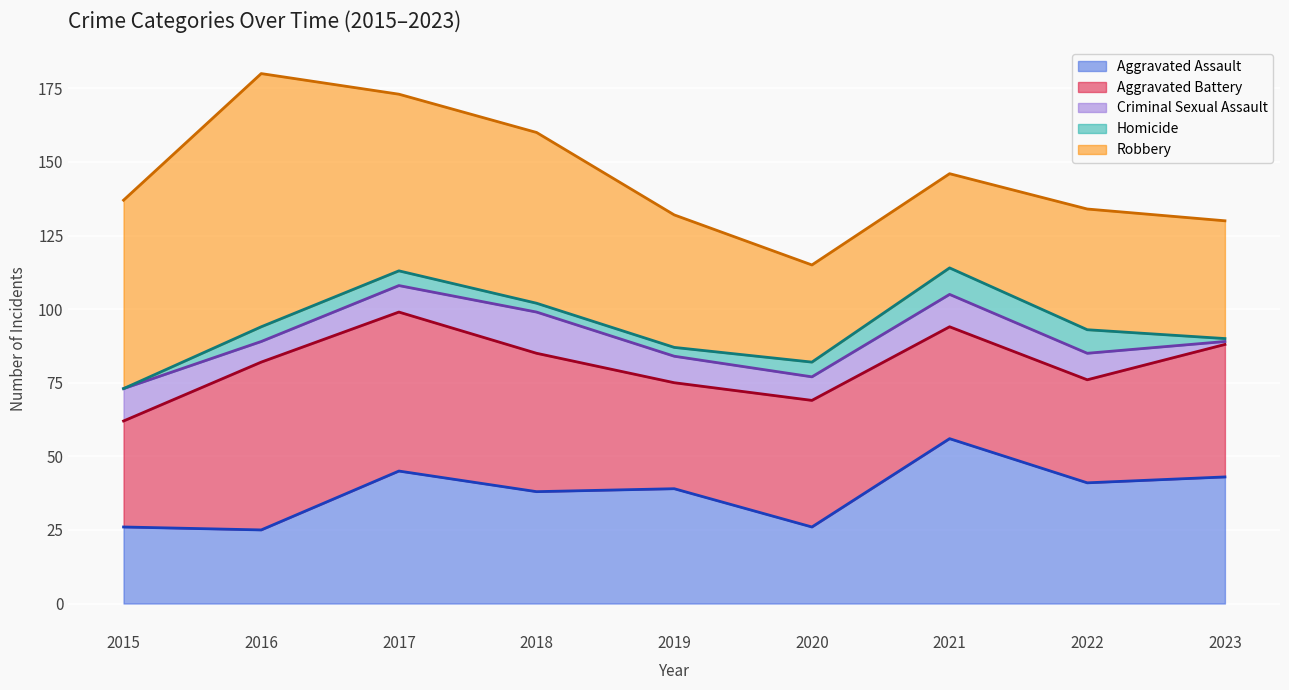

Reading left to right, list all the values displayed in this chart.

Aggravated Assault: 2015=26	2016=25	2017=45	2018=38	2019=39	2020=26	2021=56	2022=41	2023=43
Aggravated Battery: 2015=36	2016=57	2017=54	2018=47	2019=36	2020=43	2021=38	2022=35	2023=45
Criminal Sexual Assault: 2015=11	2016=7	2017=9	2018=14	2019=9	2020=8	2021=11	2022=9	2023=1
Homicide: 2015=0	2016=5	2017=5	2018=3	2019=3	2020=5	2021=9	2022=8	2023=1
Robbery: 2015=64	2016=86	2017=60	2018=58	2019=45	2020=33	2021=32	2022=41	2023=40